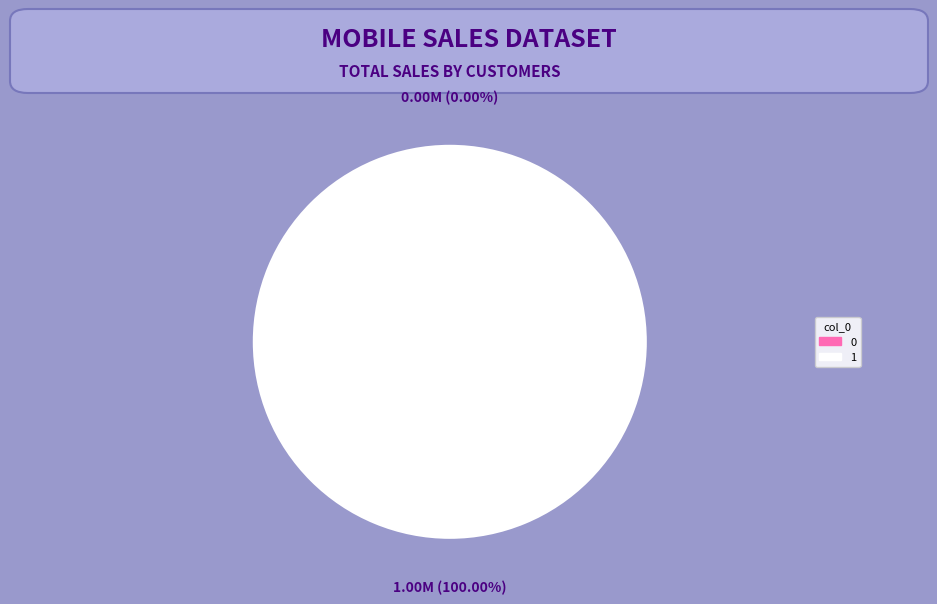

Combined, do 0 and 1 account for over 50%?

Yes